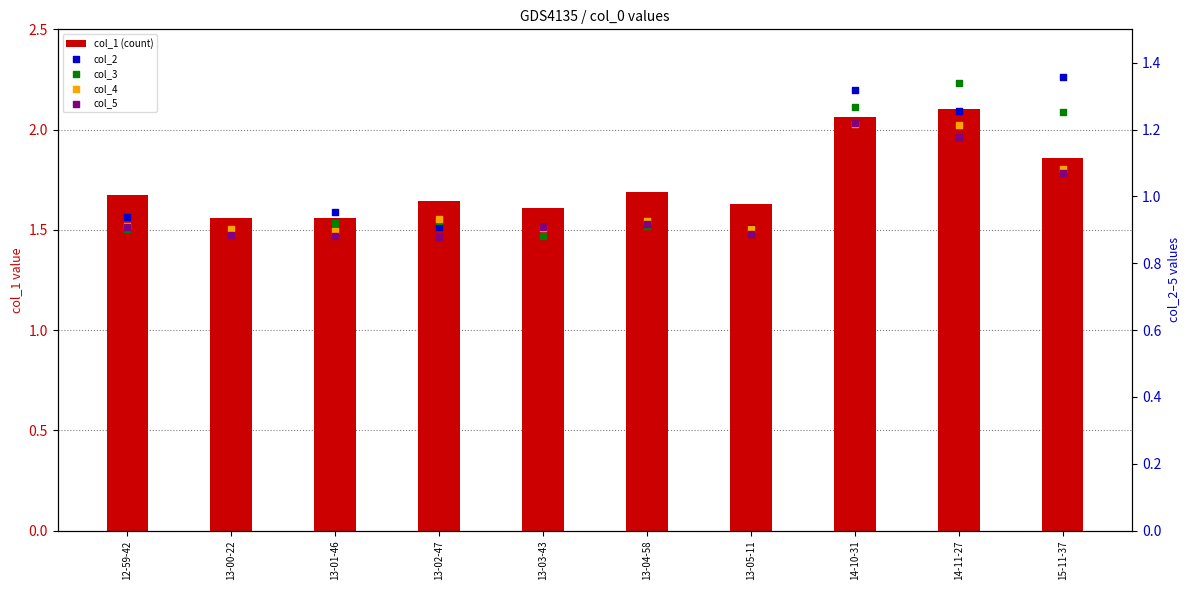

At how many categories does at least one series exceed 0?

10